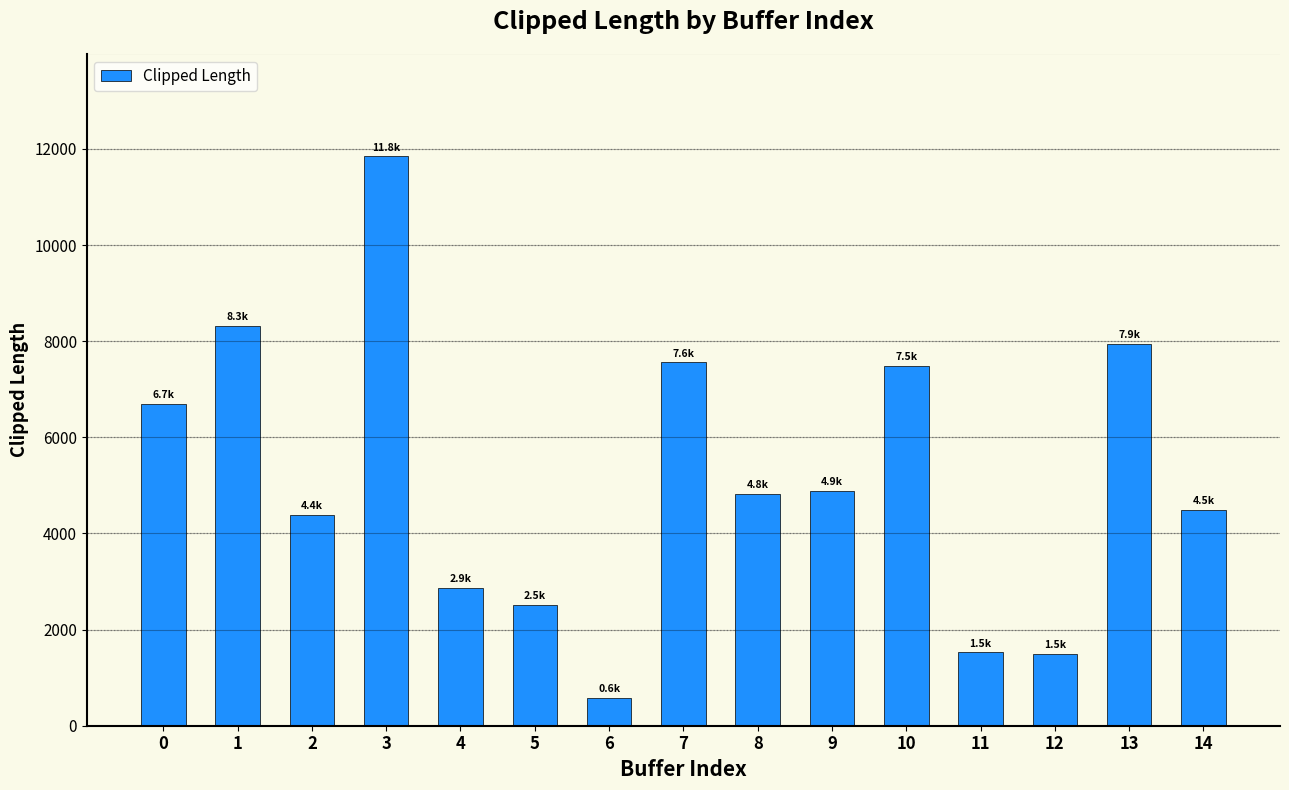

Does the chart contain any negative values?

No